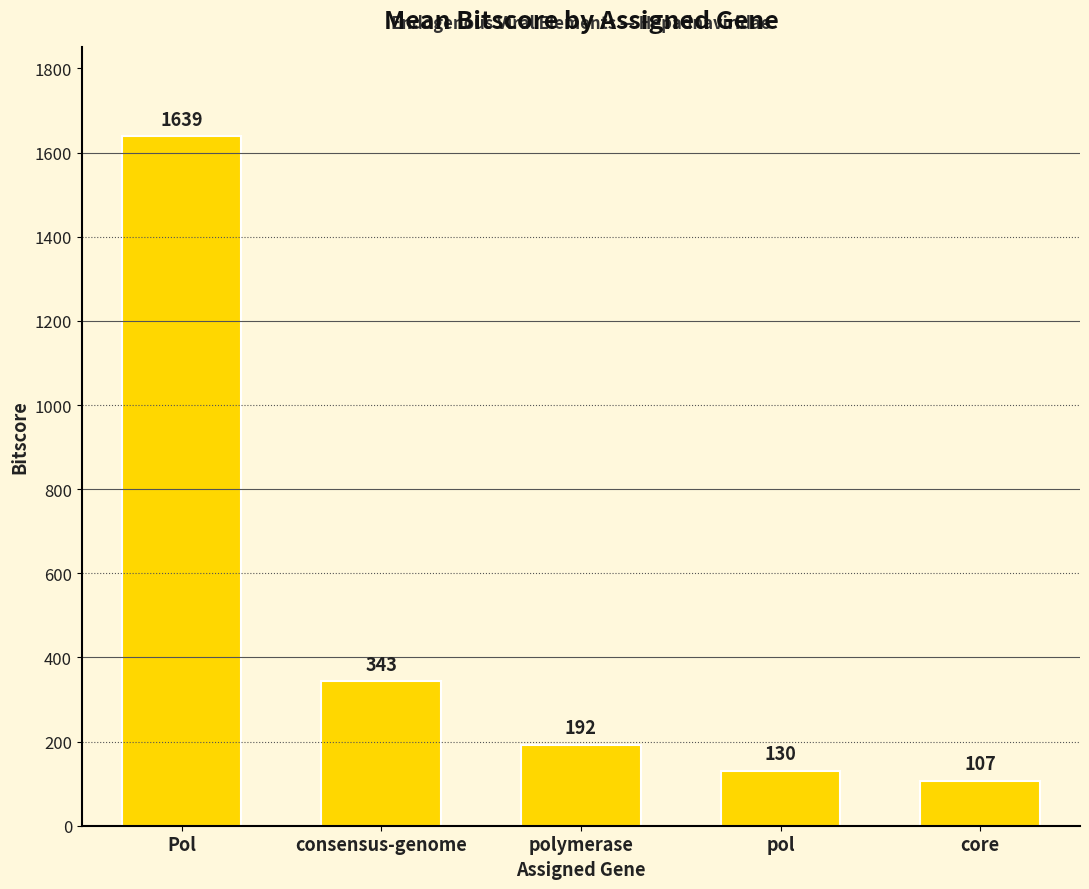

What is the change in value from consensus-genome to polymerase?

-151